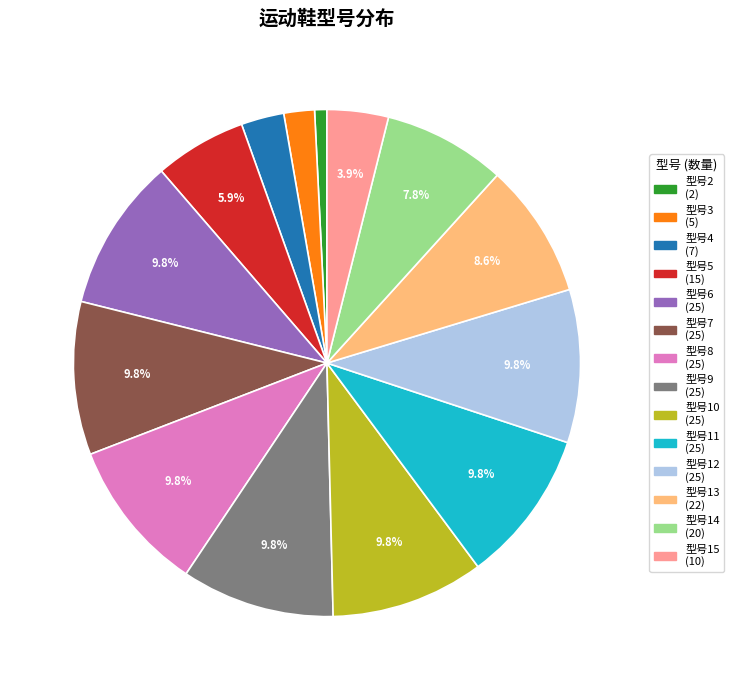

Is there a majority slice in this chart?

No